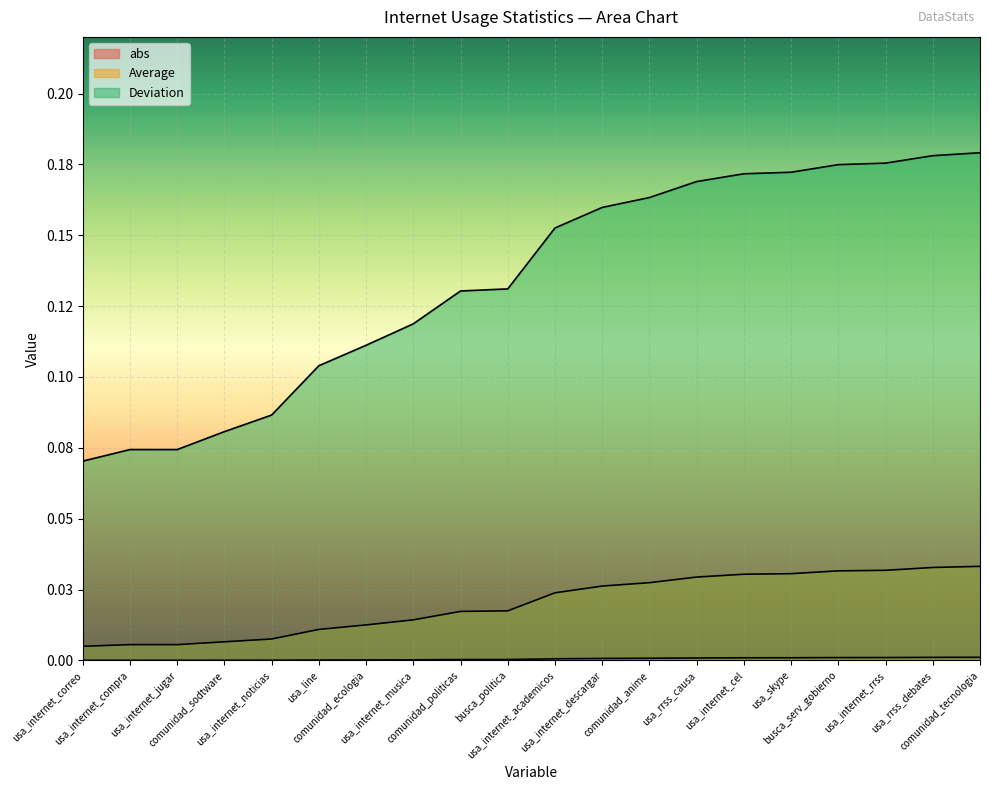

True or false: Average and abs cross at least once.

False